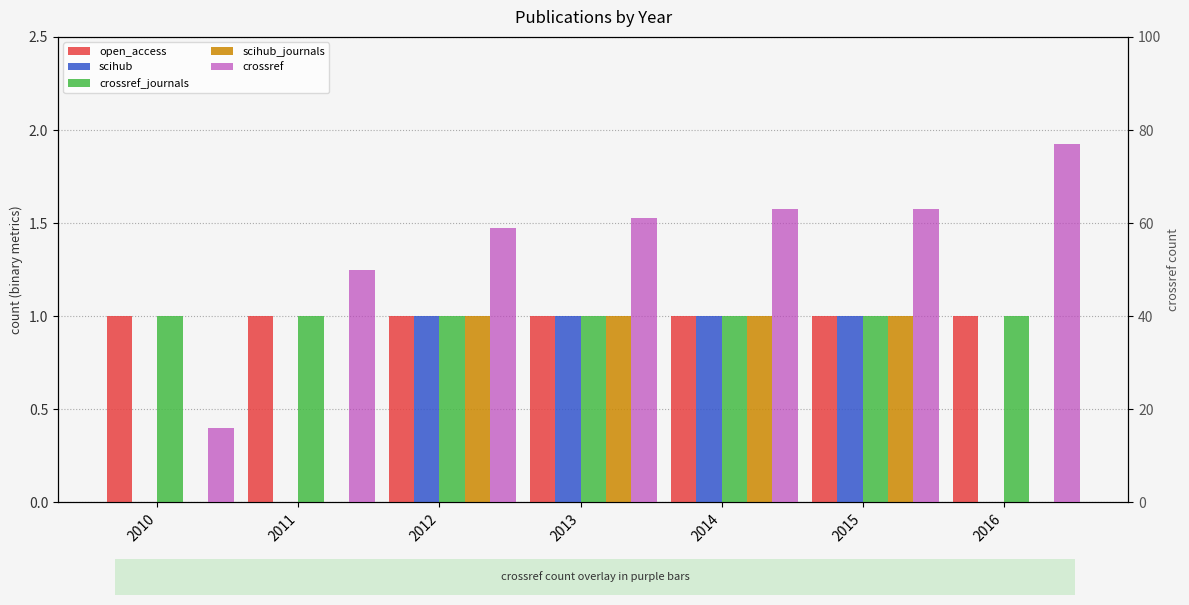

Which category has the highest value in the crossref series?

2016